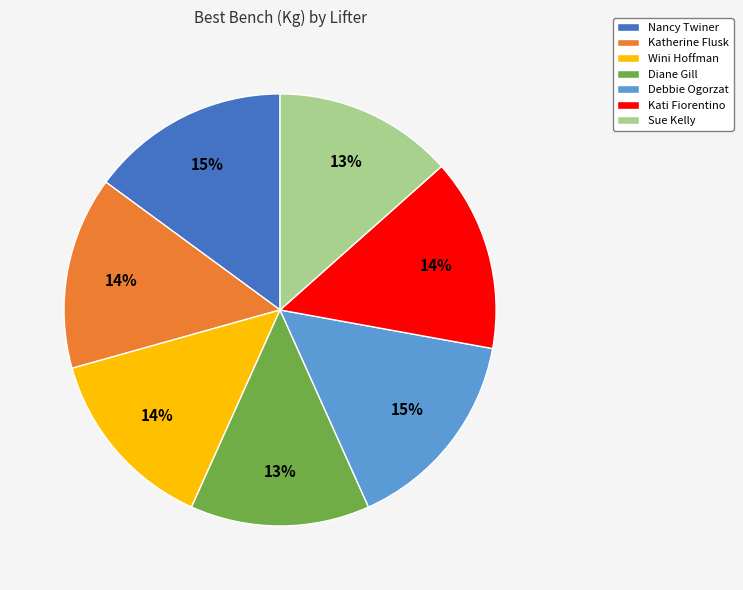

How many slices are in this pie chart?

7